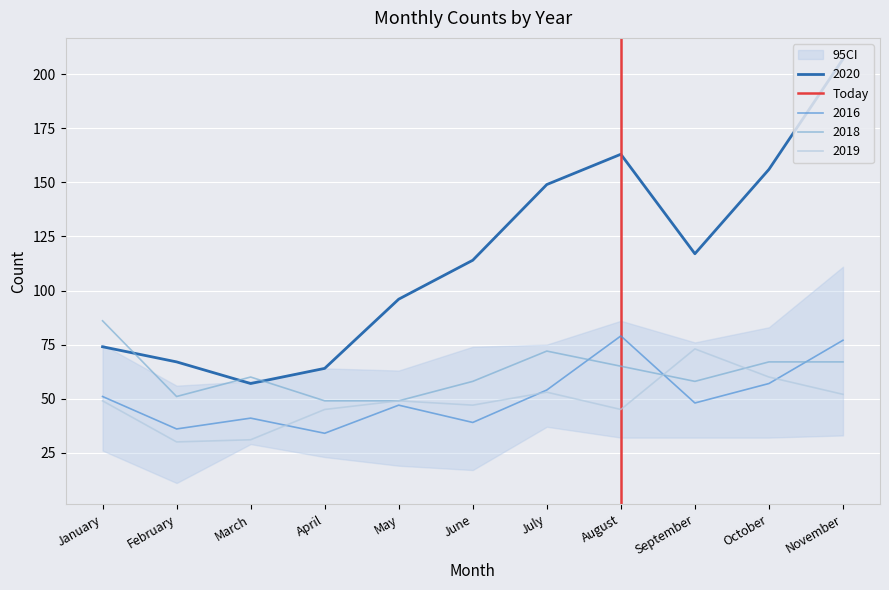

What is the maximum value for 2016?

79